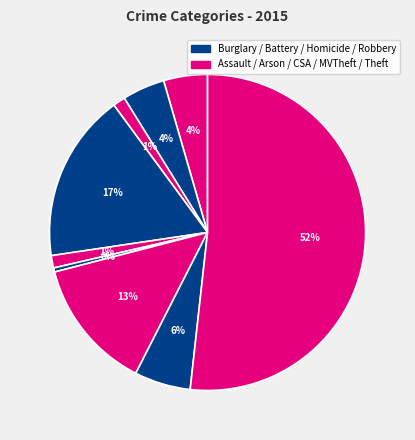

Which slice represents more than half of the pie?

Theft